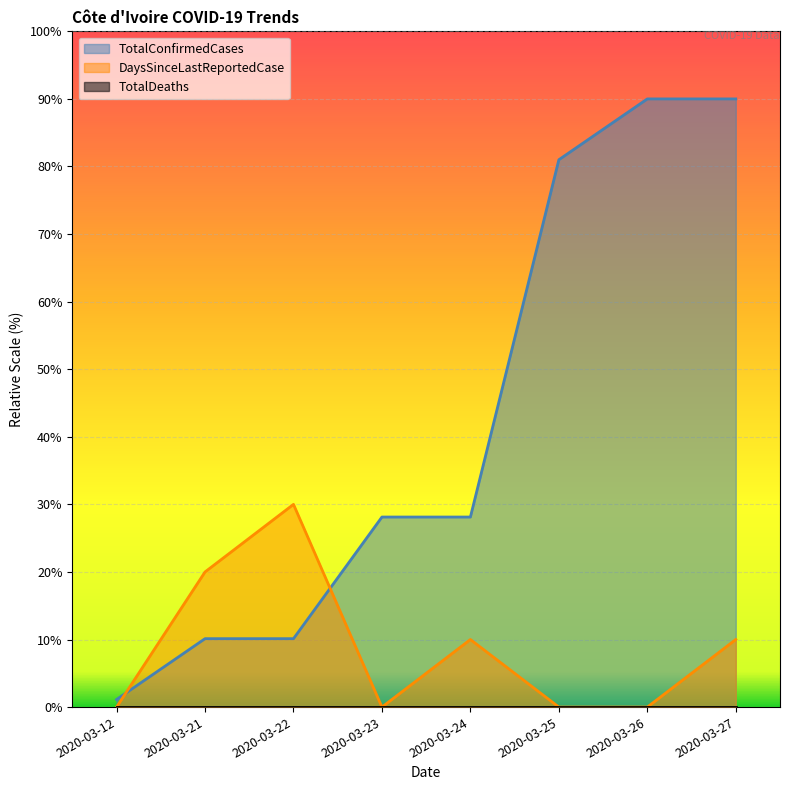

At which label is DaysSinceLastReportedCase closest to 15?

2020-03-21